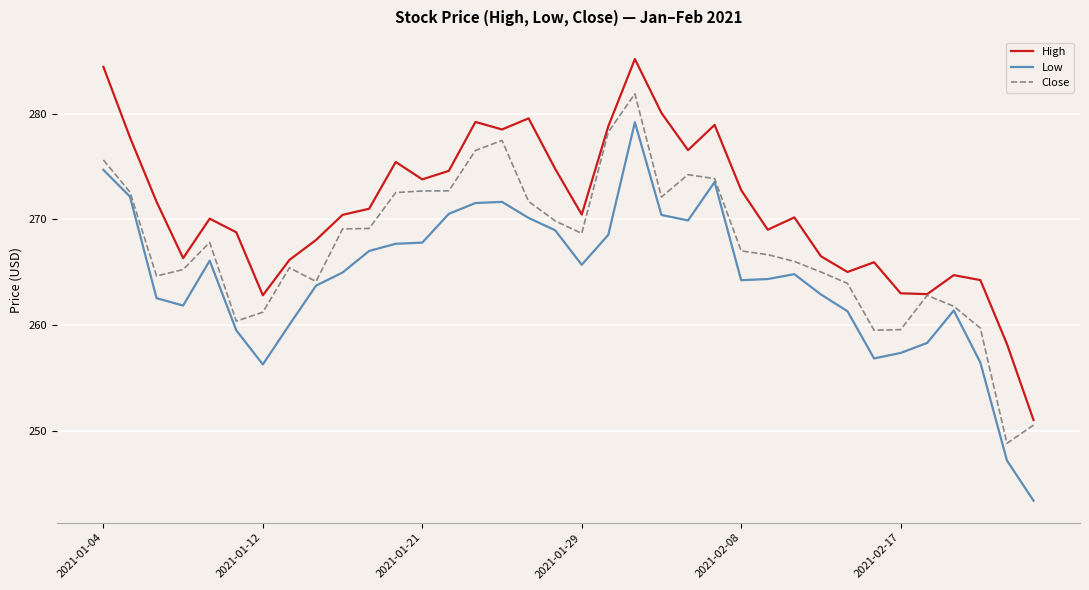

Which series has the widest spread of values?

Low